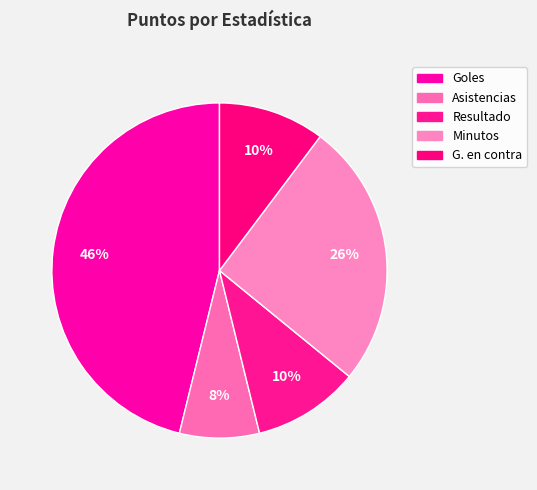

How many segments does this pie chart have?

5